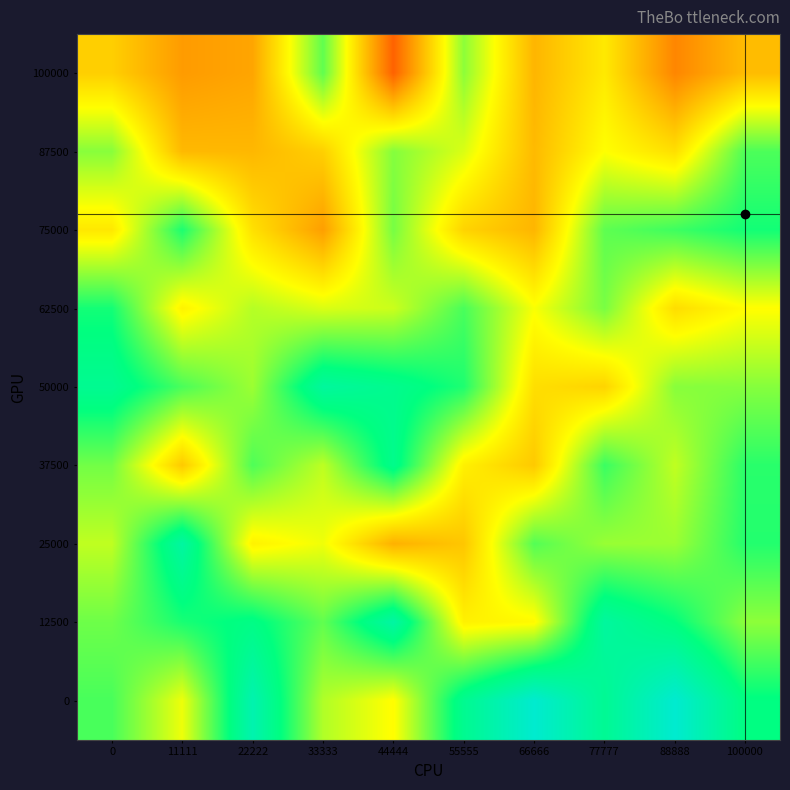

List the series in order of their peak value, lowest first.

100000, 87500, 62500, 75000, 37500, 50000, 25000, 12500, 0